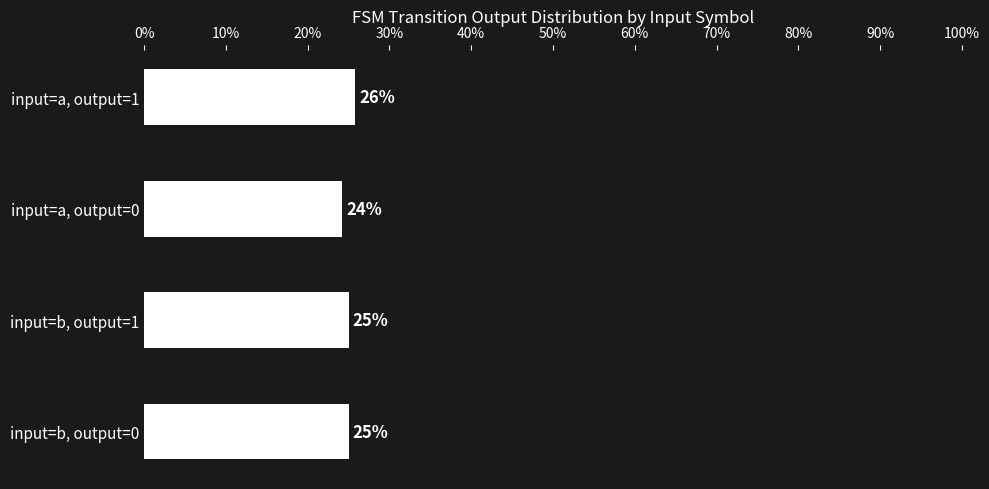

How many data points are less than 25?

1